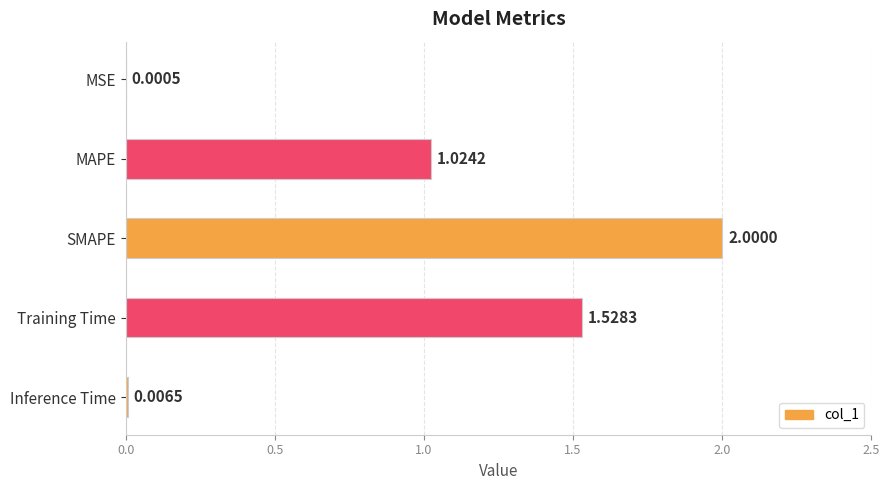

What is the change in value from MSE to Training Time?

+1.5